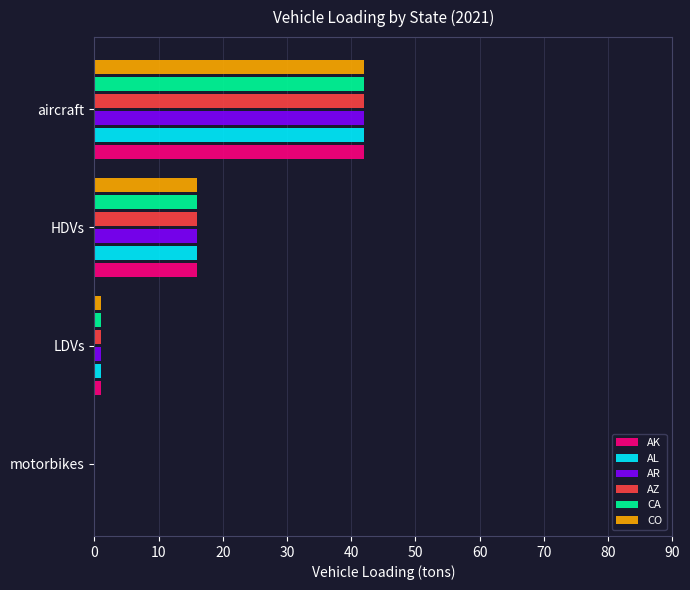

At which category is the sum across all series the highest?

aircraft